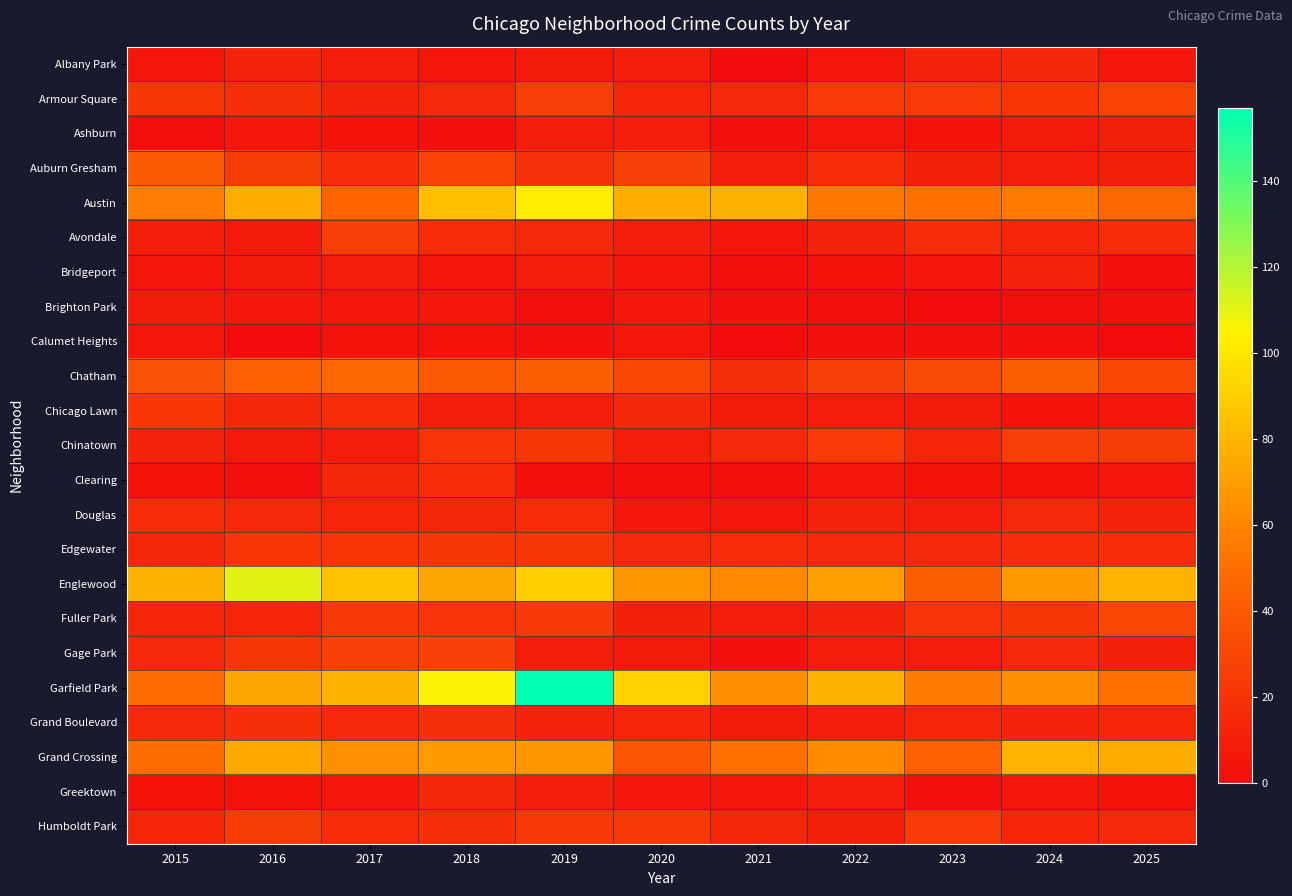

At 2015, list the series in order from smallest to largest.

Ashburn, Clearing, Greektown, Calumet Heights, Albany Park, Bridgeport, Brighton Park, Avondale, Chinatown, Fuller Park, Humboldt Park, Edgewater, Gage Park, Grand Boulevard, Douglas, Chicago Lawn, Armour Square, Chatham, Auburn Gresham, Garfield Park, Grand Crossing, Austin, Englewood